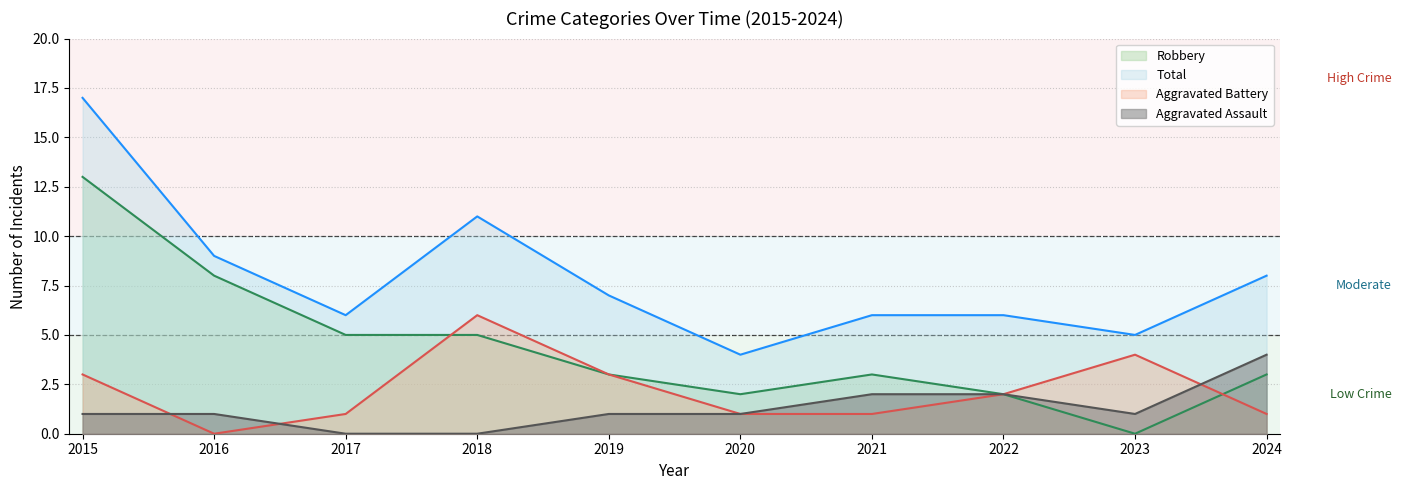

Is it true that Robbery equals 5 at 2019?

False